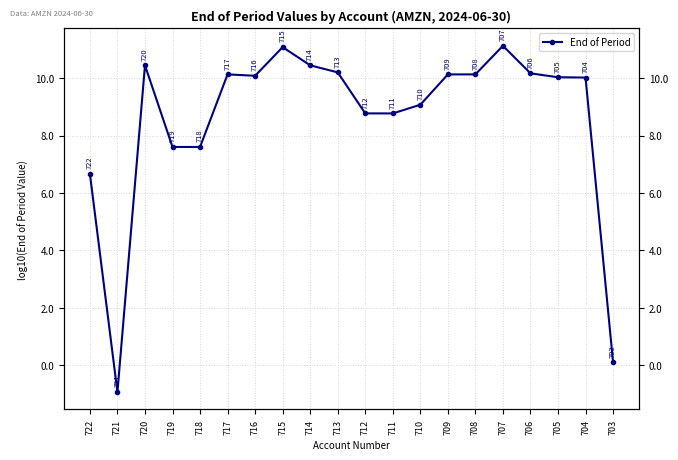

How many data points does each series have?

20